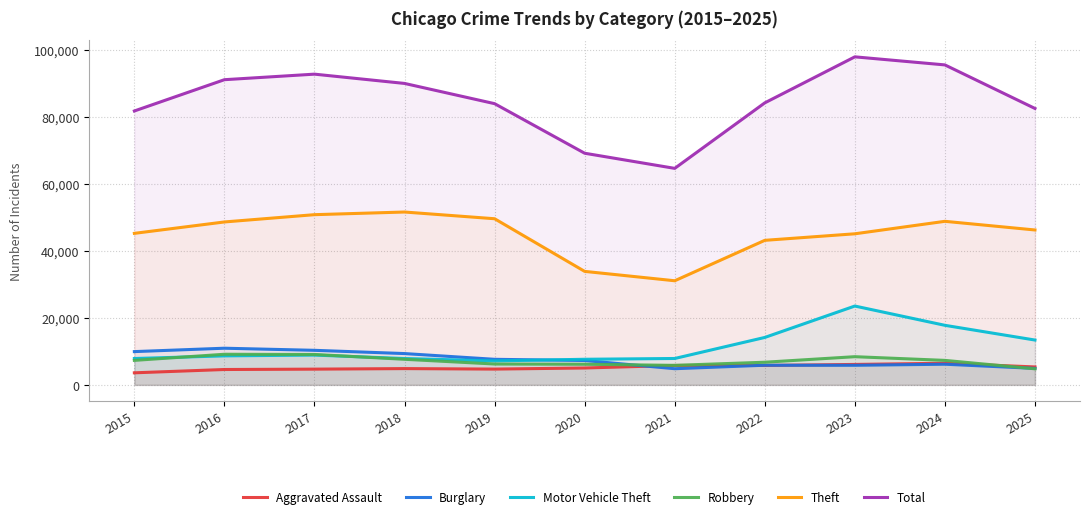

What is the total value across all series at 2023?

187037